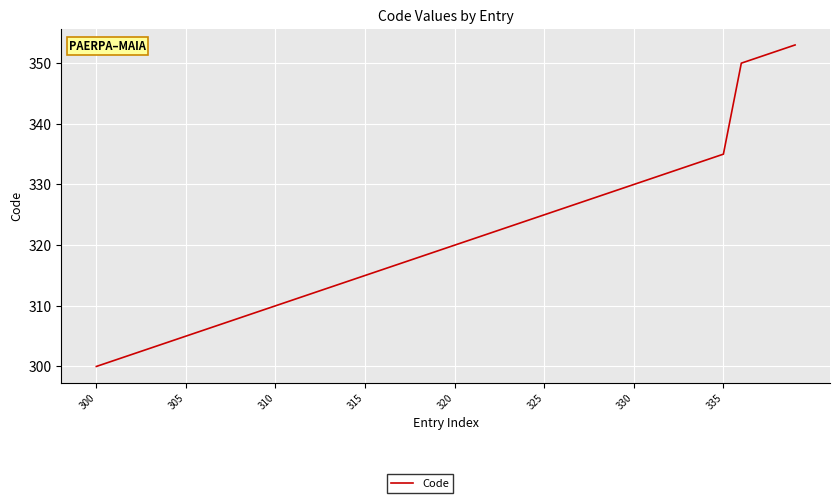

True or false: there are more than 0 points higher than both neighbors.

False